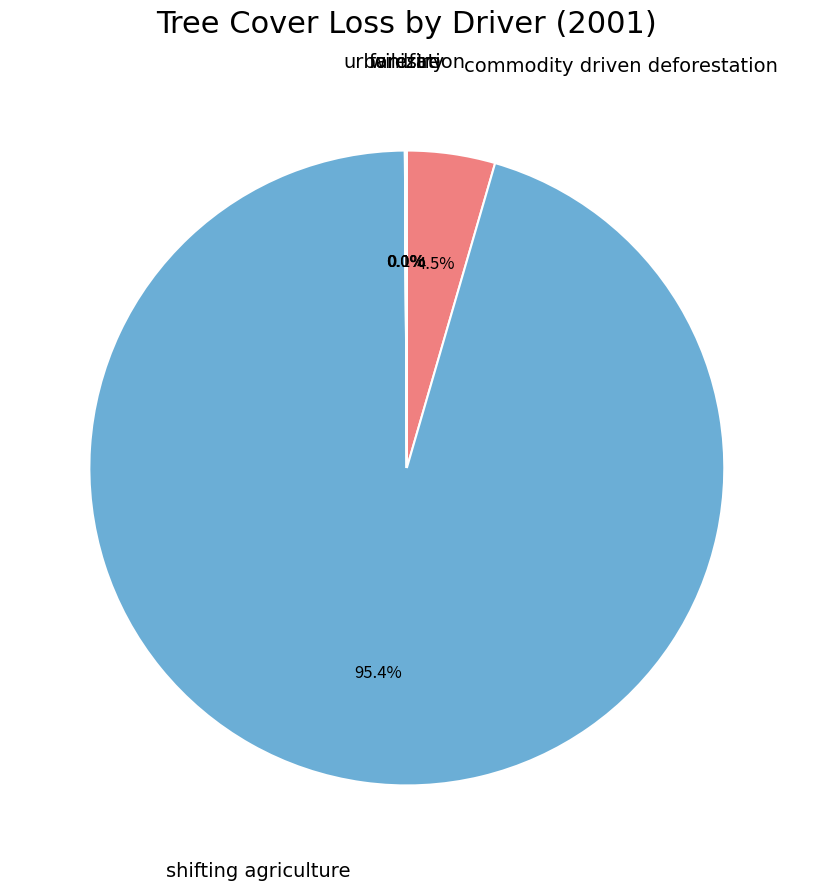

What percentage is the shifting agriculture slice, to the nearest percent?

95%